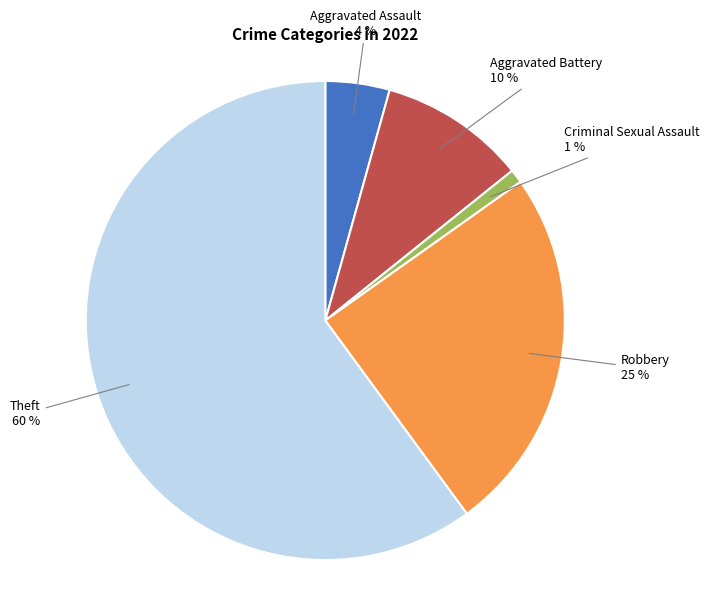

Which has a higher value, Aggravated Battery or Criminal Sexual Assault?

Aggravated Battery